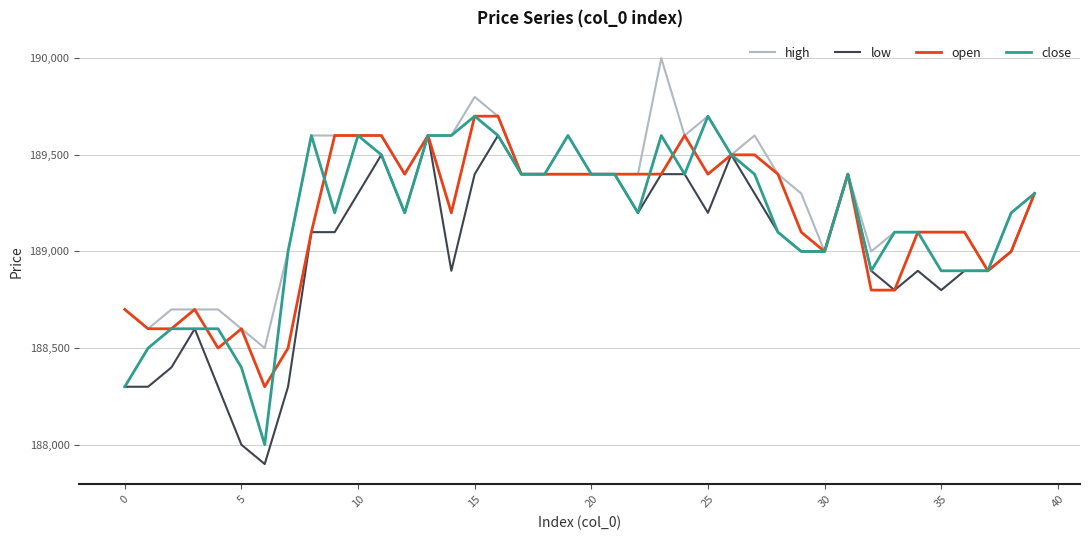

What is the greatest value displayed?

190000